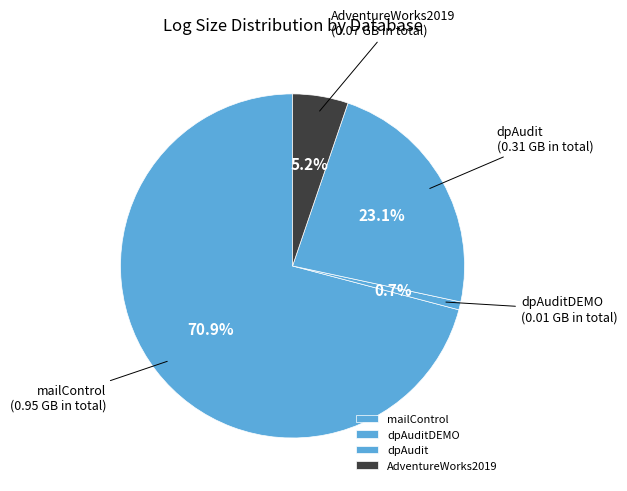

Count the number of slices in the pie.

4